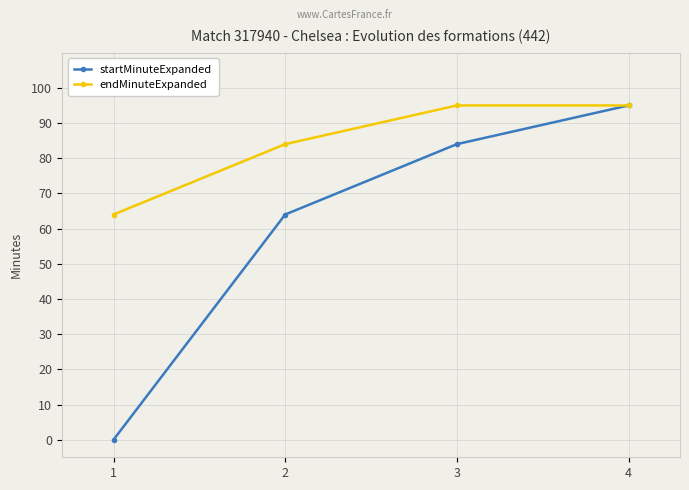

At how many categories does at least one series exceed 90?

2